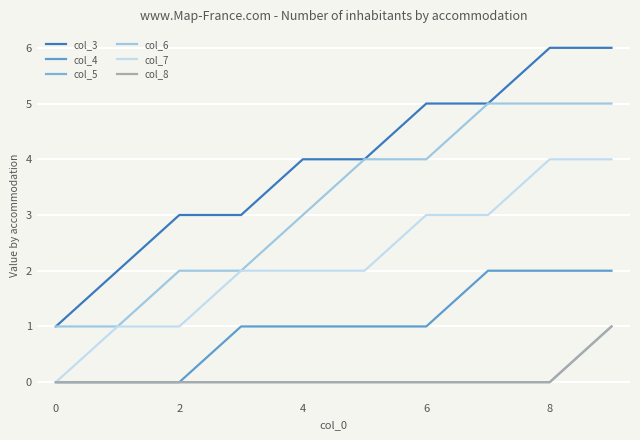

How many col_7 values are between 1 and 3?

7